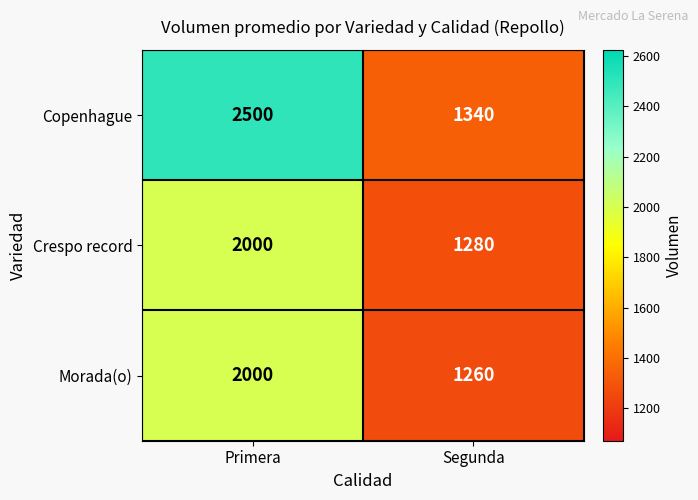

Is it true that Crespo record equals 2015 at Segunda?

False